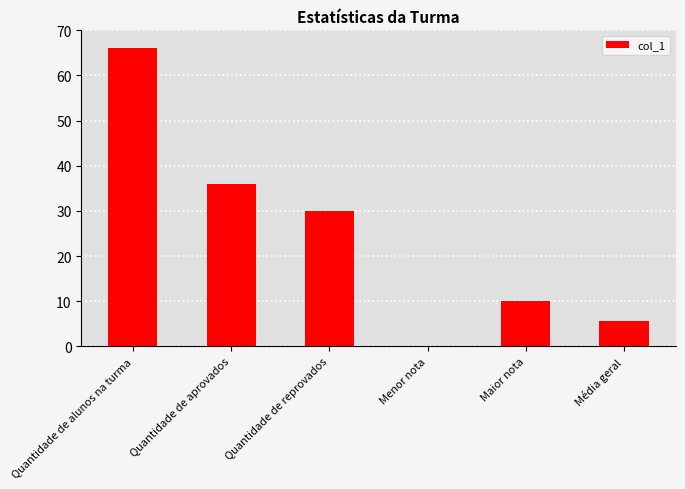

Which label corresponds to the largest value in the chart?

Quantidade de alunos na turma